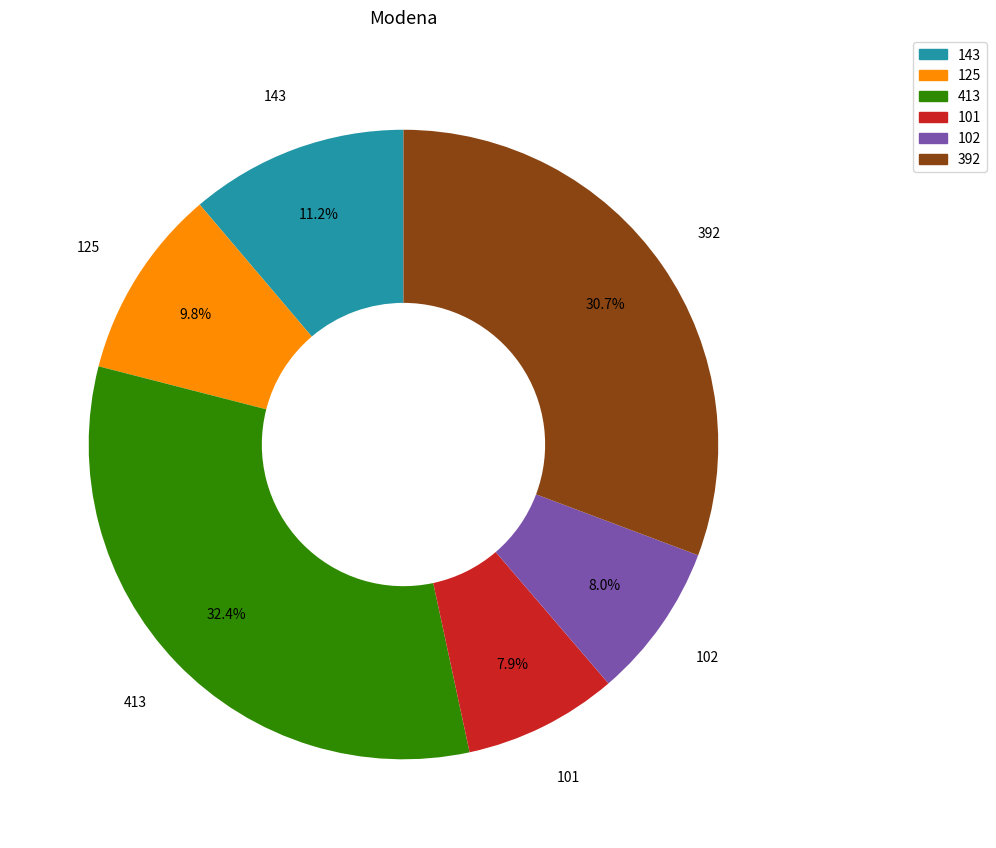

Which slice is the largest?

413